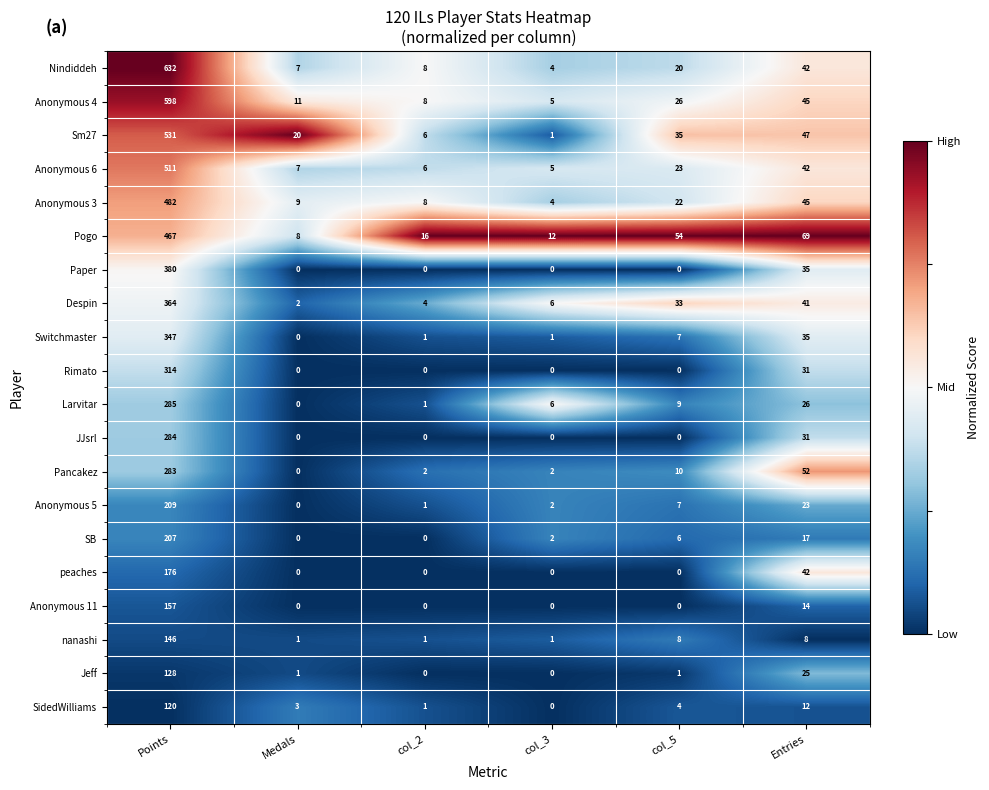

How many data points does each series have?

6